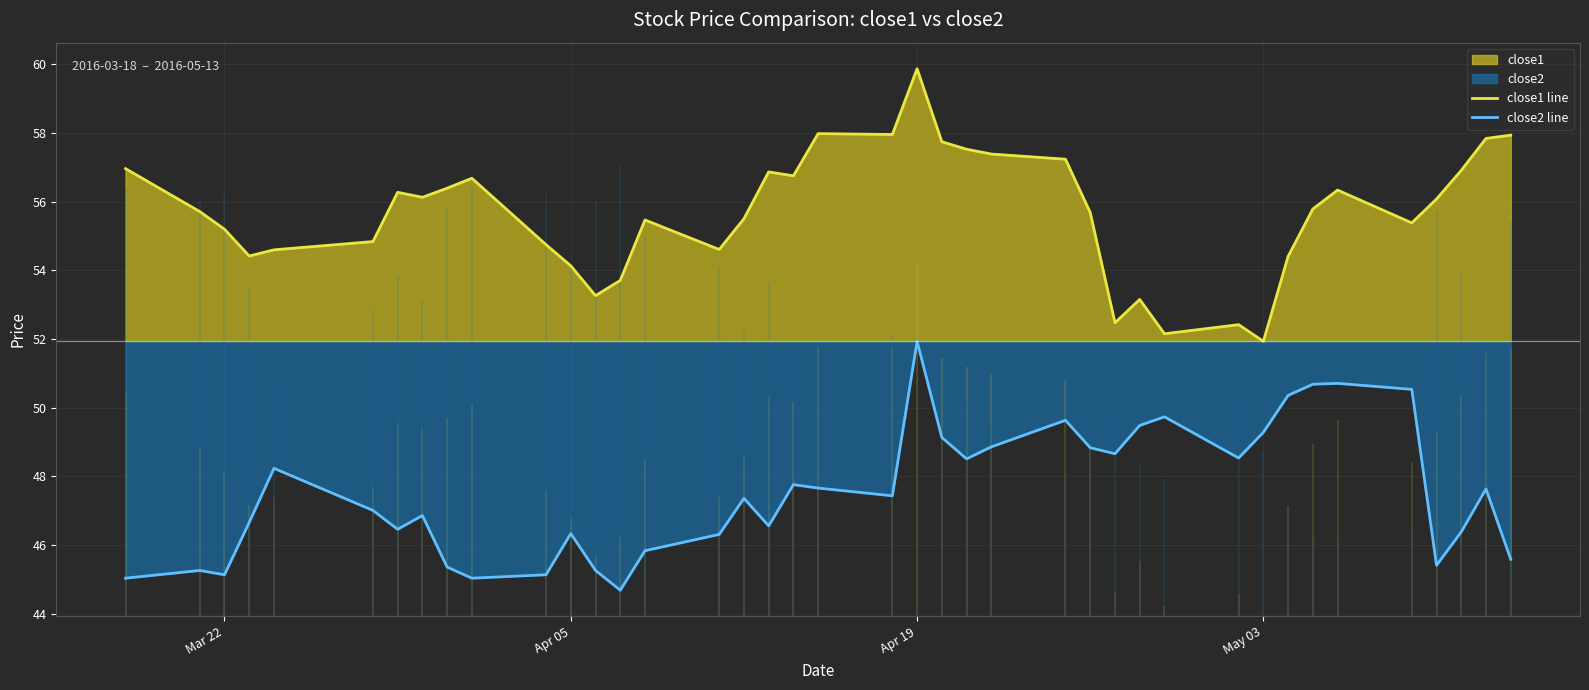

What is the difference between the maximum and minimum values in the close1 line series?

7.9